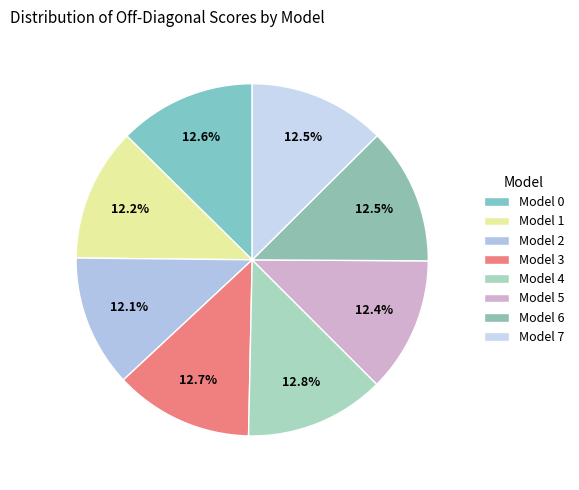

Count the number of slices in the pie.

8